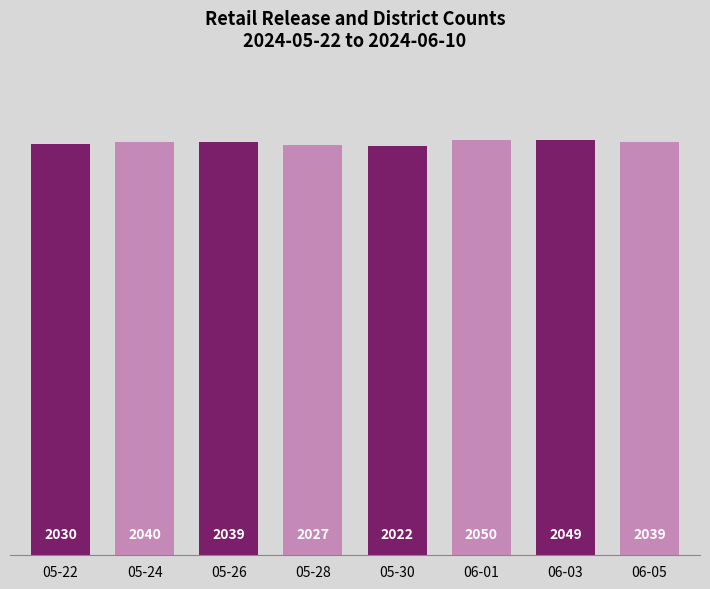

The chart shows a value of 1120 at 05-22. True or false?

False